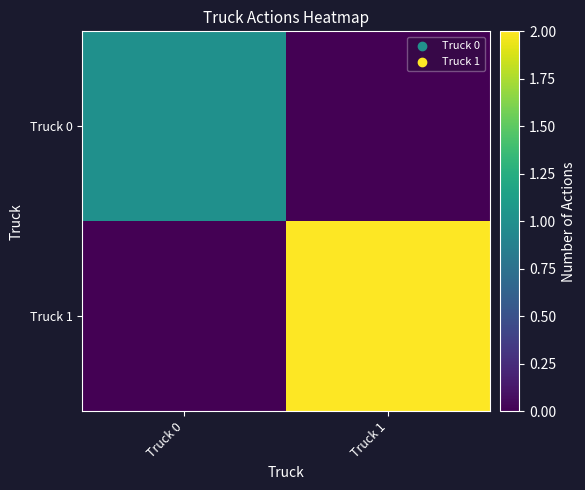

How many series are shown in this chart?

2